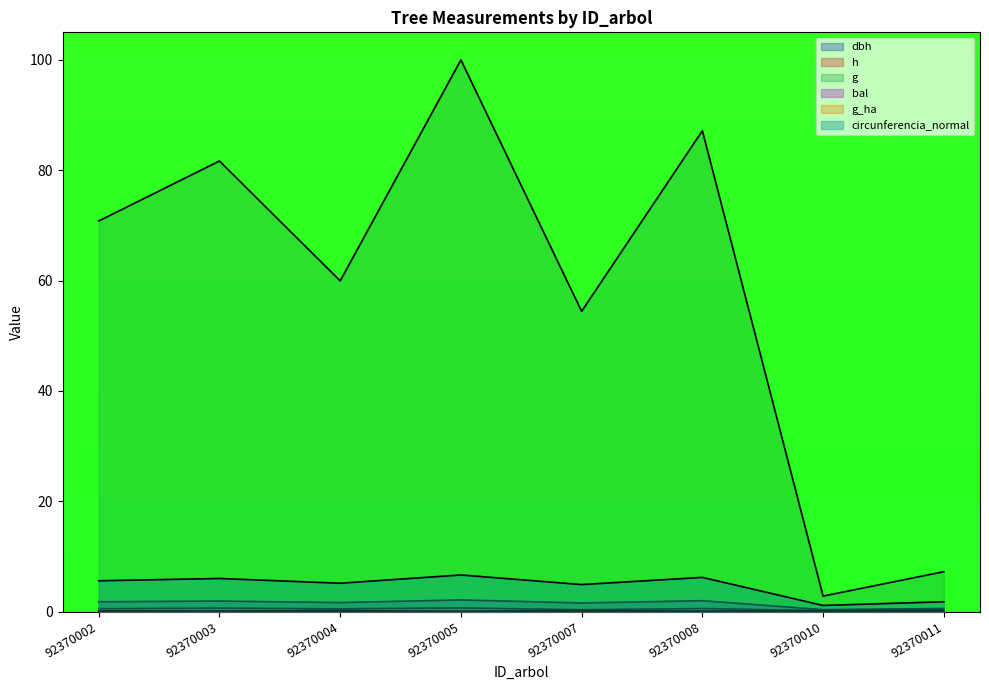

What is the maximum value shown in the chart?

100.0